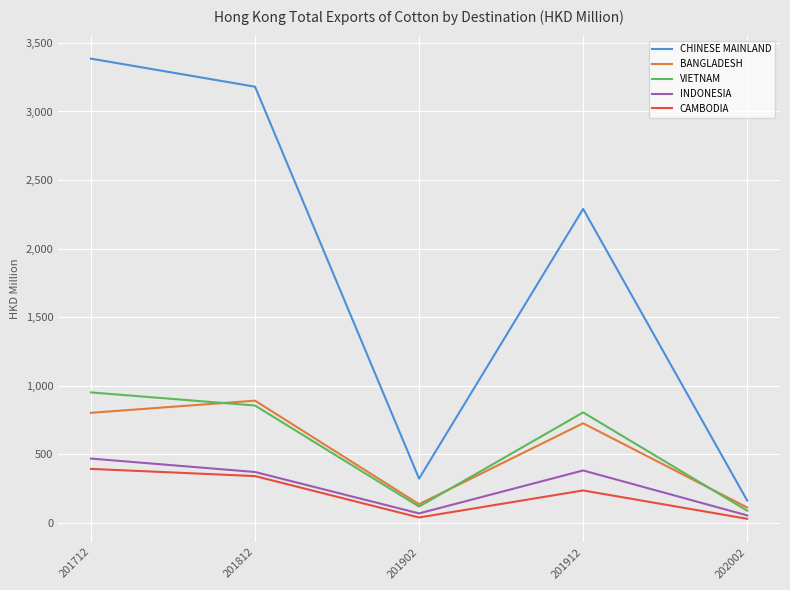

How many interior local valleys does the VIETNAM series have?

1